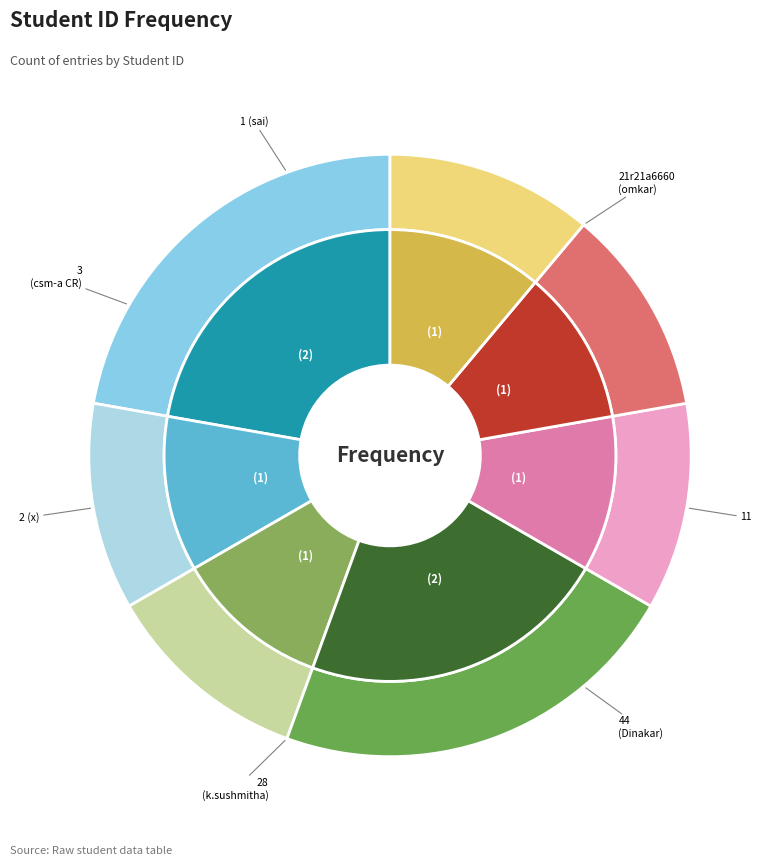

What percentage is NOT represented by 28 (k.sushmitha)?

88.9%